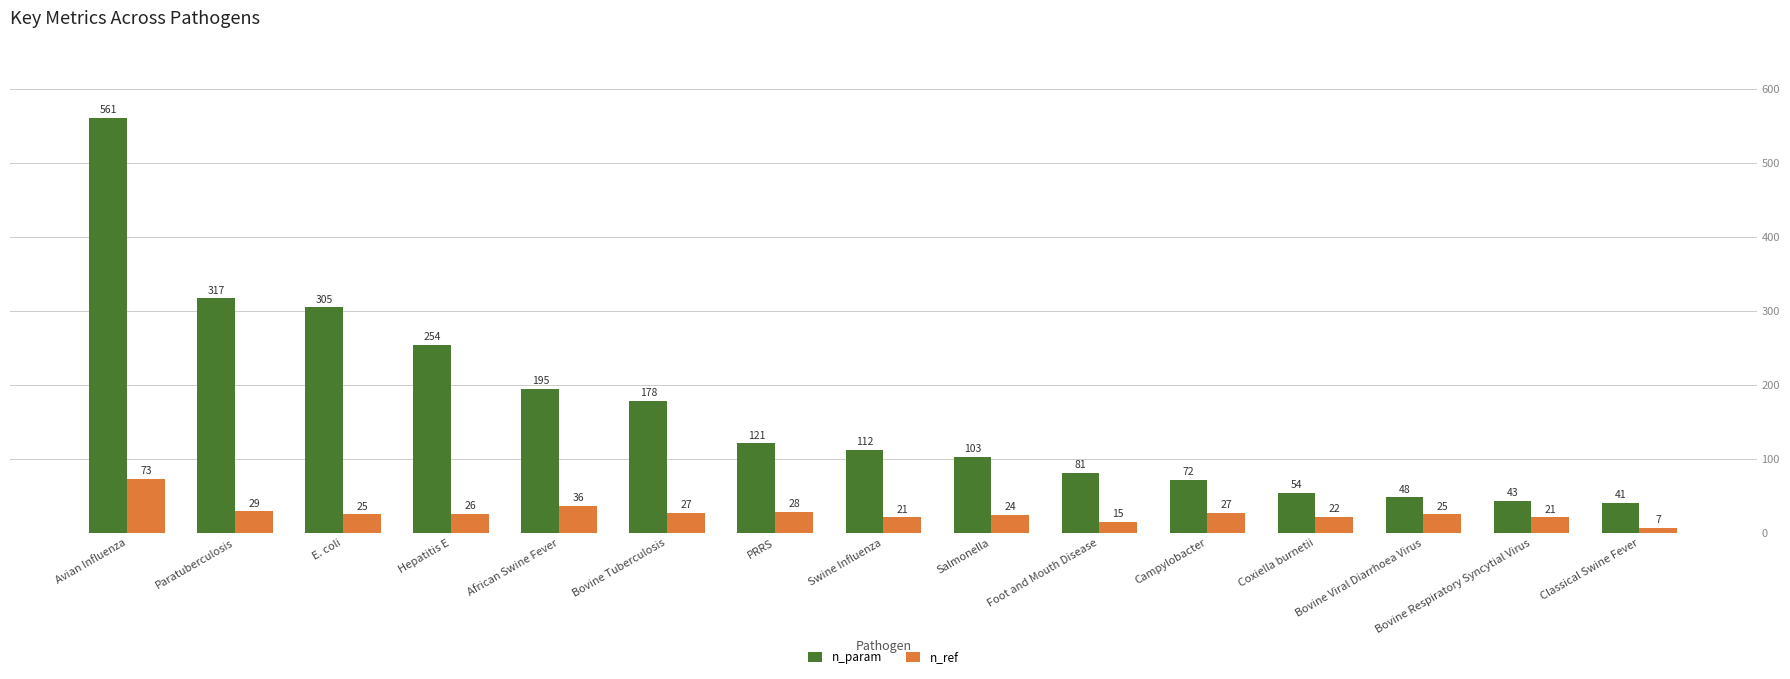

Rank the series by their average value, from lowest to highest.

n_ref, n_param